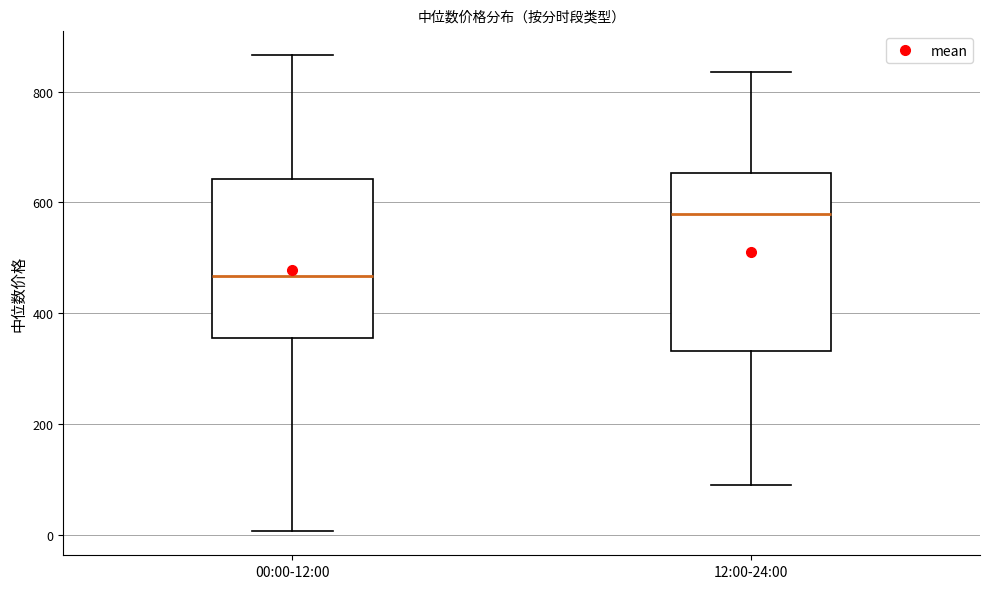

Reading left to right, transcribe this box plot: for each box, give where its median line is, the range the box spans, and where its two whiskers end, as read against the y-axis. The values are not printed on the chart, so give them approximately, as read against the axis.

00:00-12:00: median 460, box 360 to 640, whiskers 0 to 860
12:00-24:00: median 580, box 340 to 660, whiskers 80 to 840